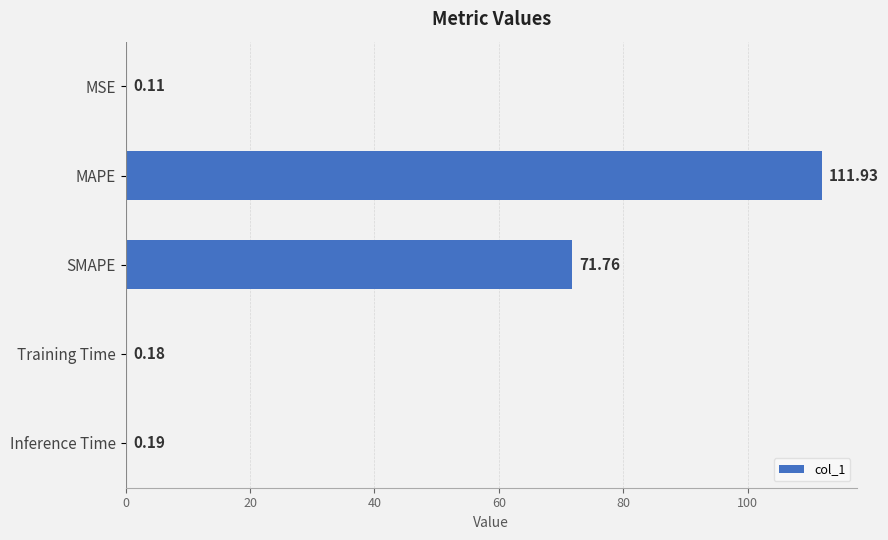

Which label corresponds to the largest value in the chart?

MAPE